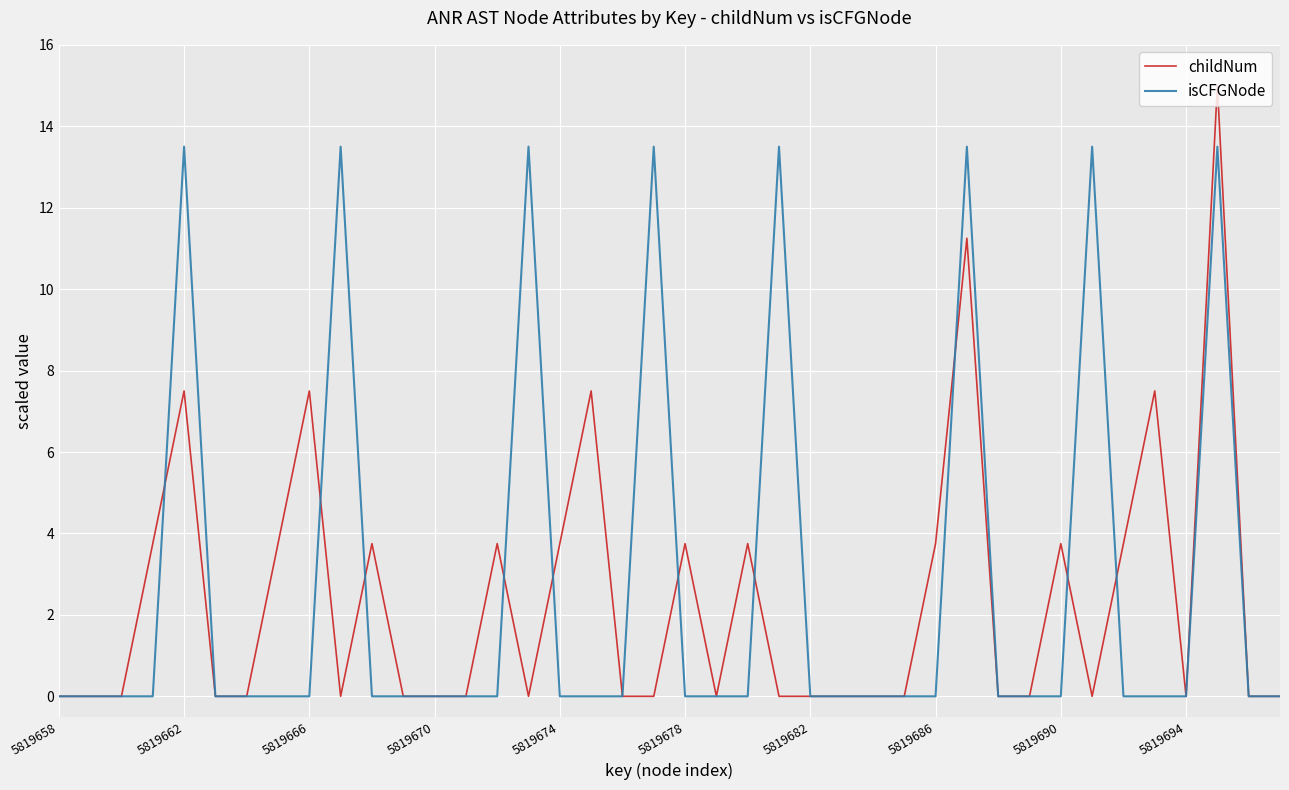

Which series has the widest spread of values?

childNum